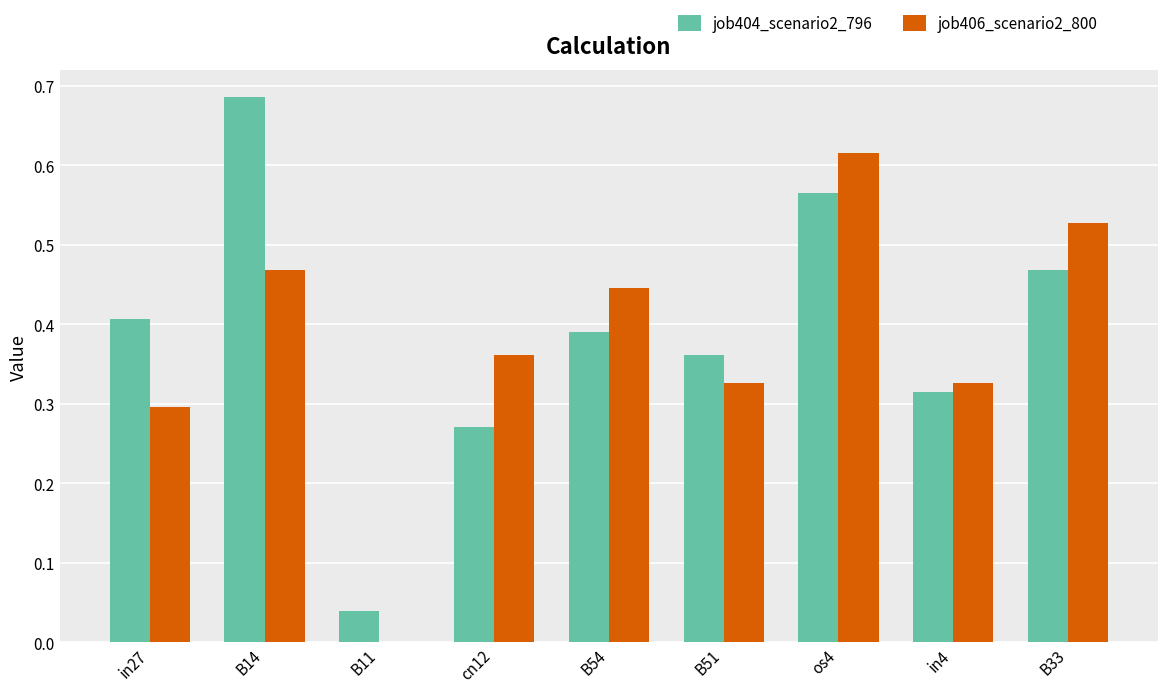

Which label corresponds to the largest value in the chart?

B14